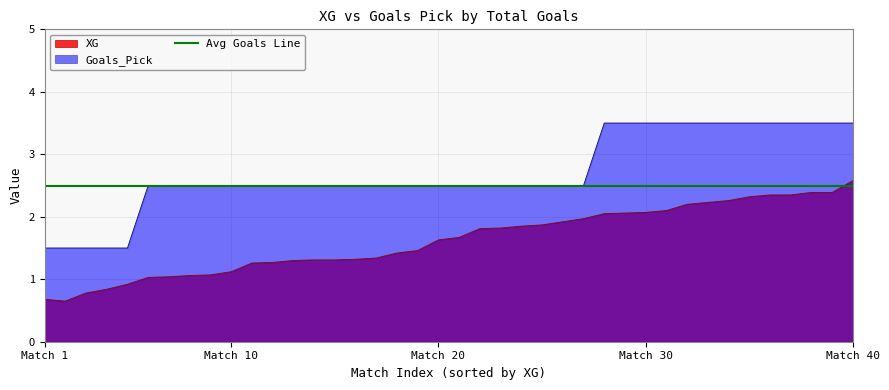

What is the lowest value of the XG series?

0.7